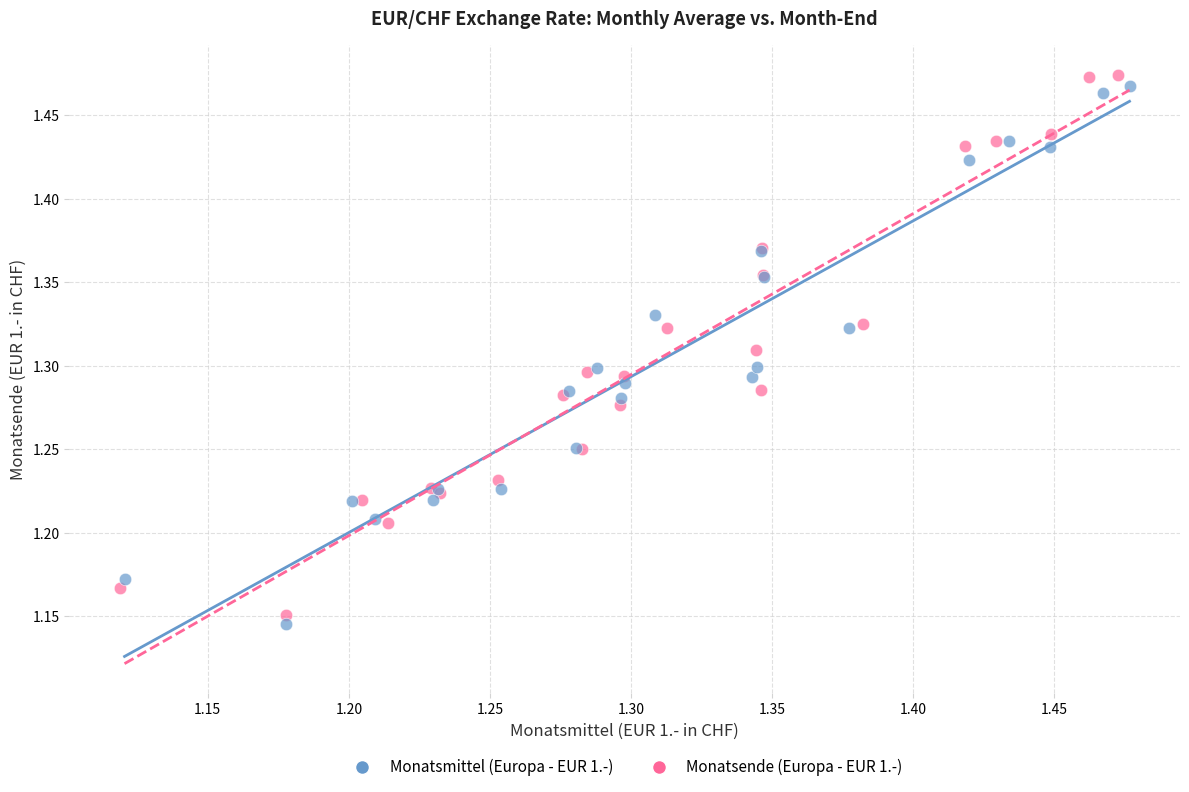

What are all the series names shown in the legend?

Monatsmittel (Europa - EUR 1.-), Monatsende (Europa - EUR 1.-)